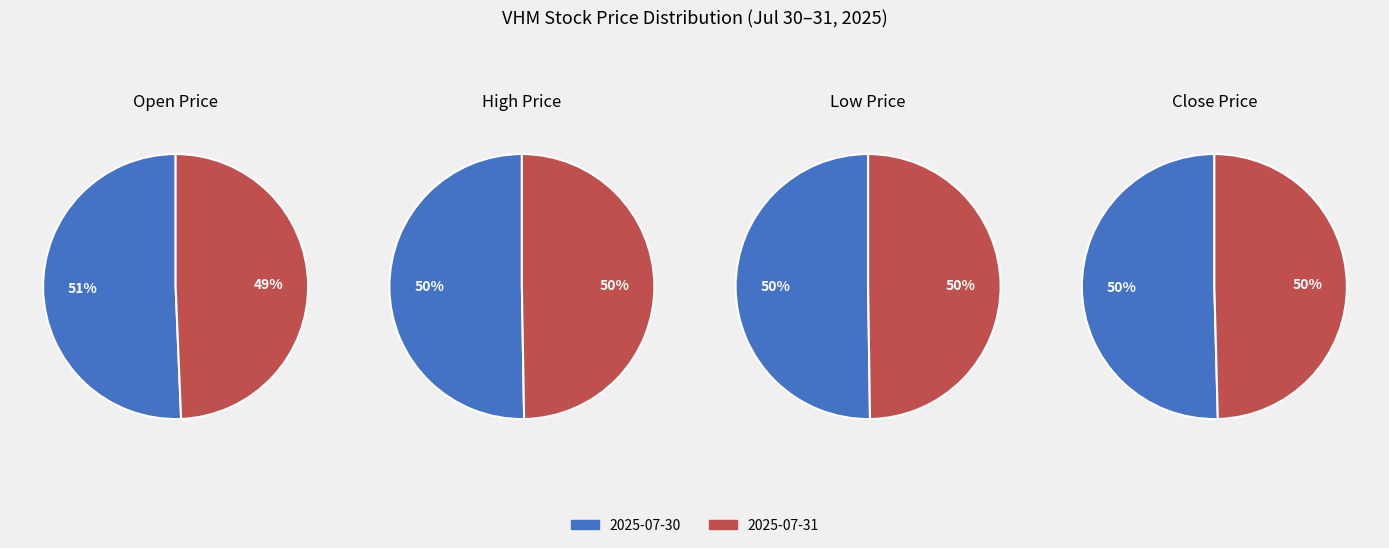

To the nearest percent, what portion does 2025-07-31 represent?

49%